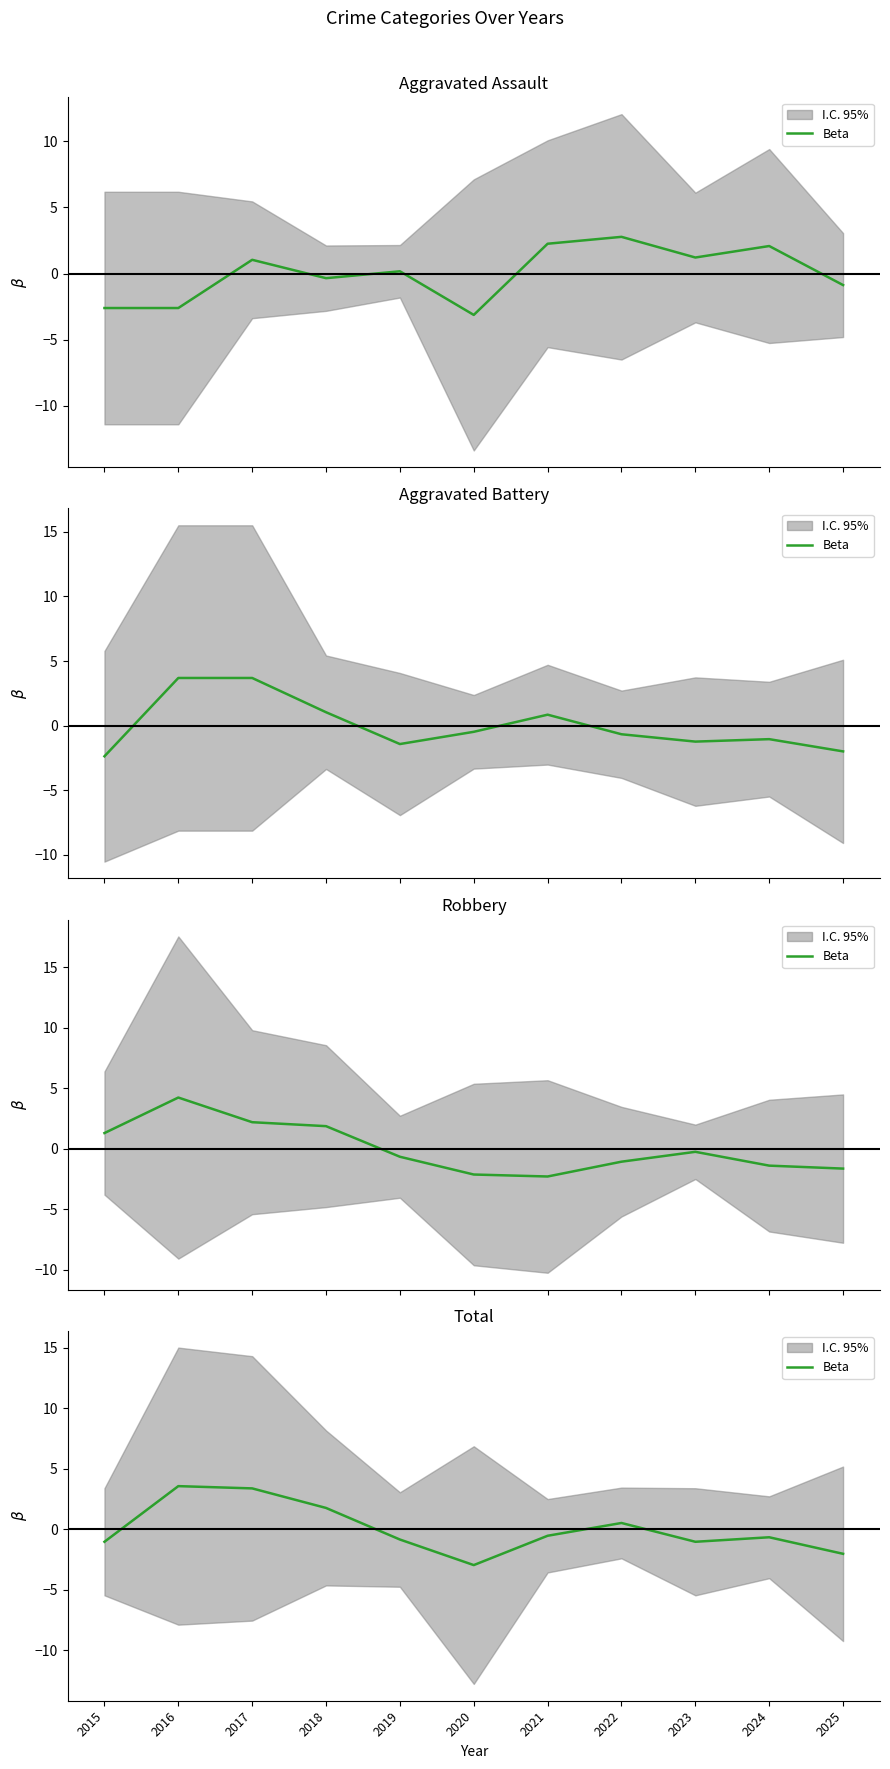

At which category does the data reach its first local valley?

2020